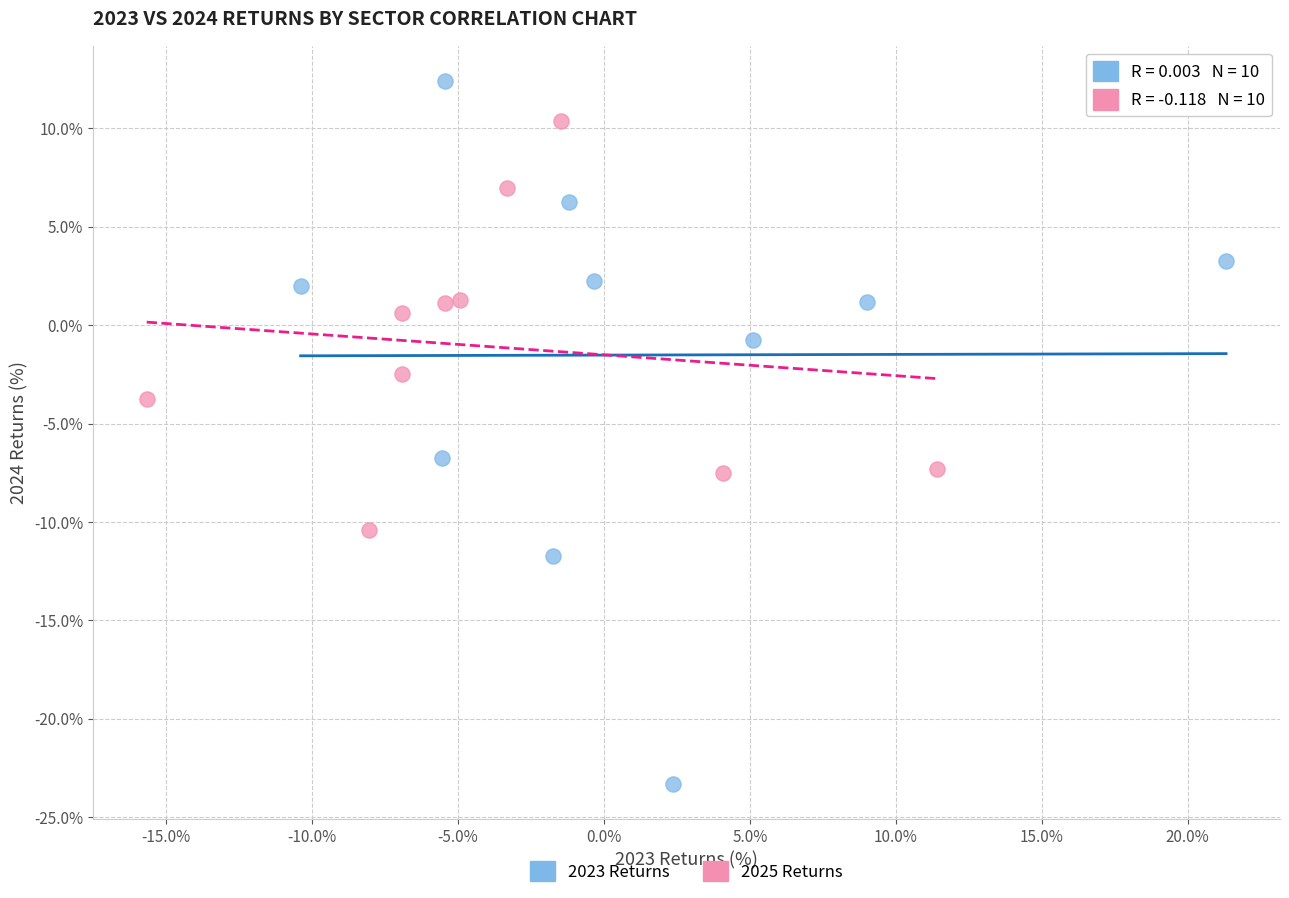

Which series reaches the maximum Y coordinate?

2023 Returns